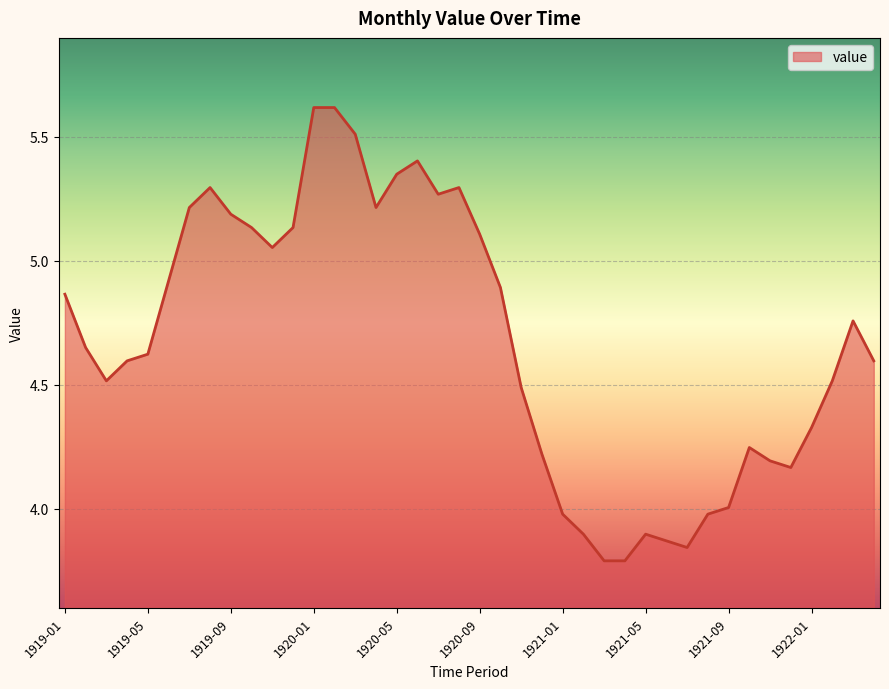

What is the maximum value shown in the chart?

5.6